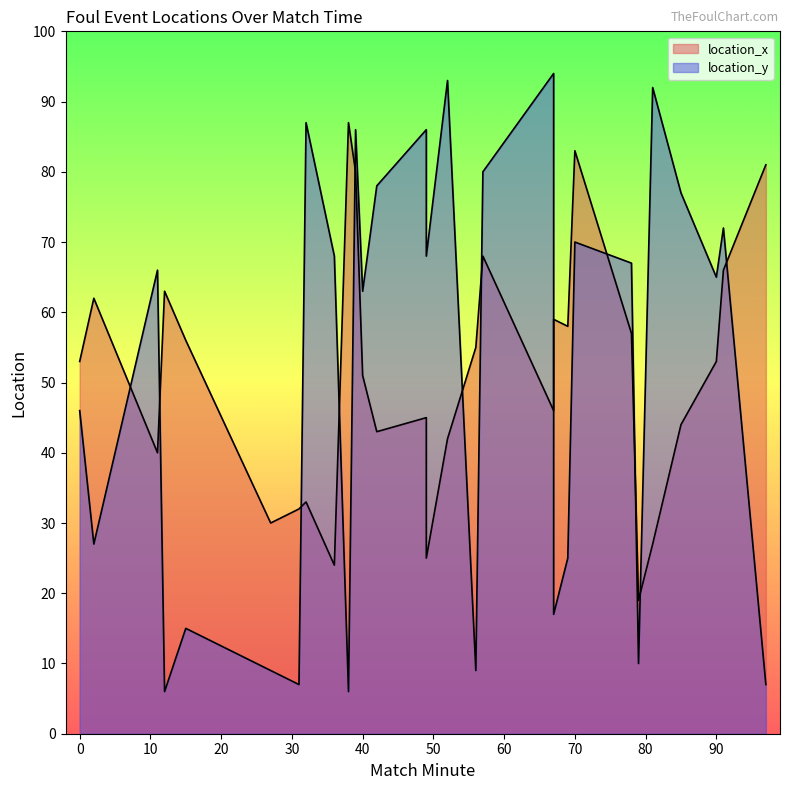

What is the value of the location_y point at the 23rd from the left?

67